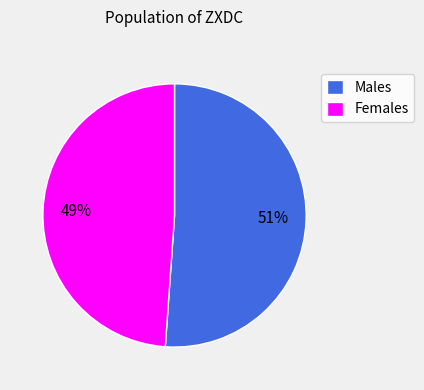

Do Males and Females together represent more than half of the pie?

Yes